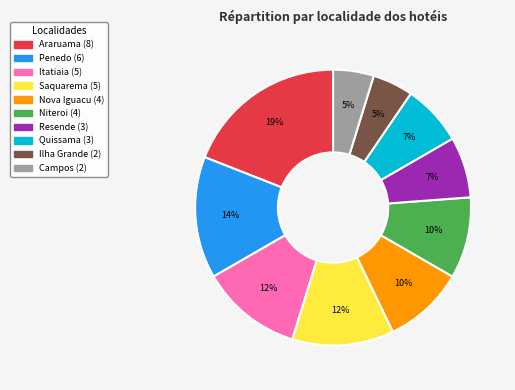

Between Quissama and Penedo, which is larger?

Penedo